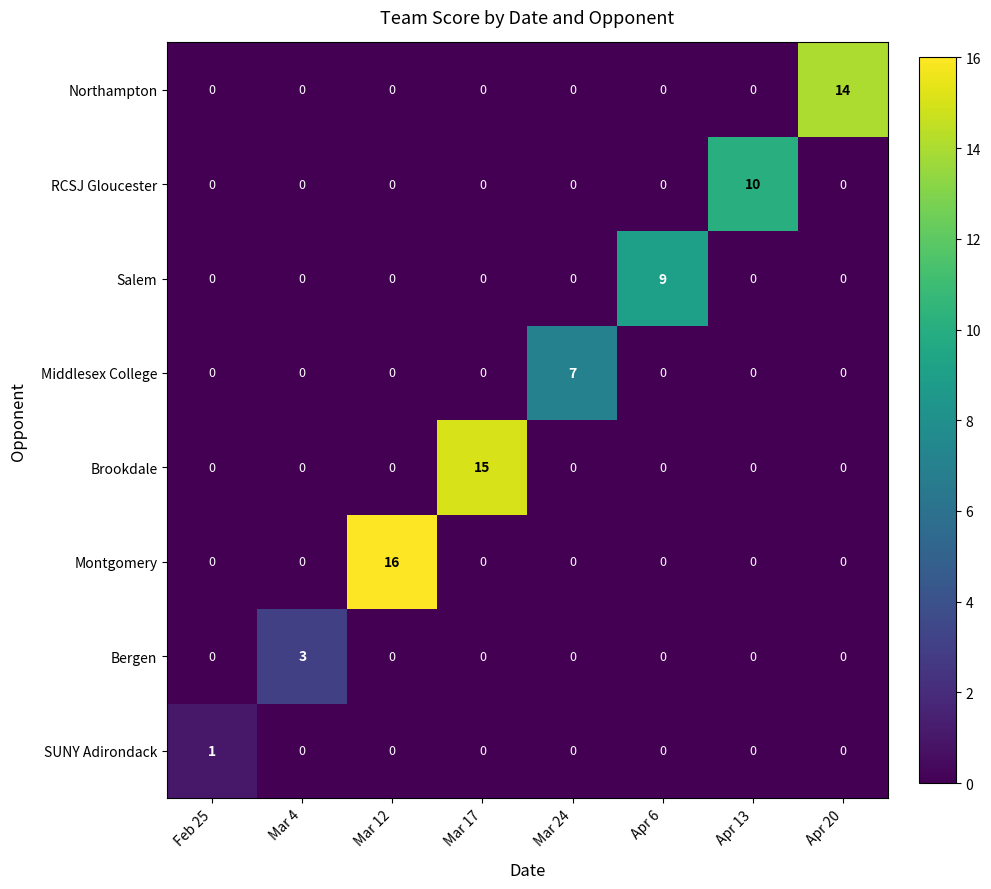

How many series are shown in this chart?

8